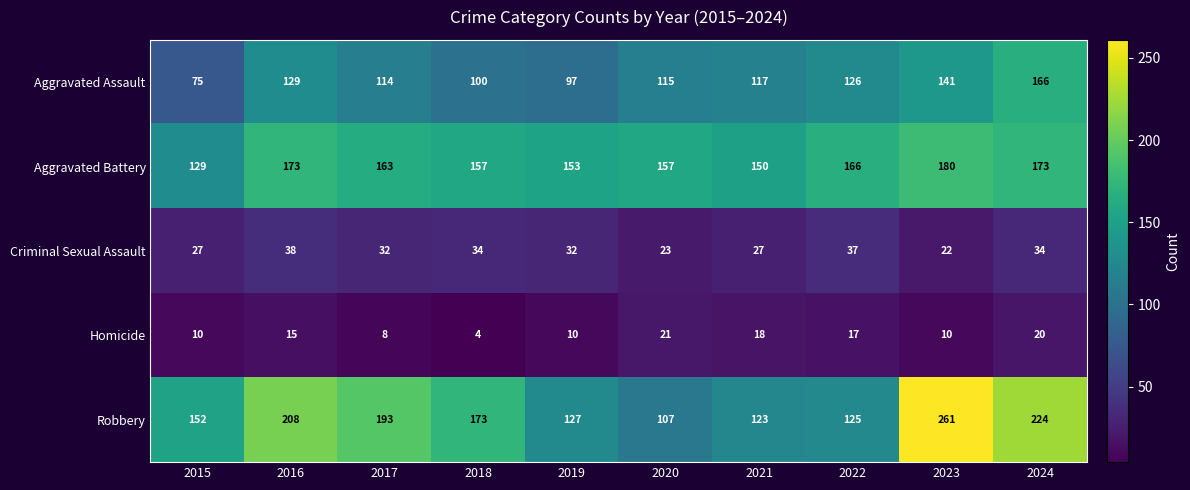

Rank the series by their maximum value, from highest to lowest.

Robbery, Aggravated Battery, Aggravated Assault, Criminal Sexual Assault, Homicide